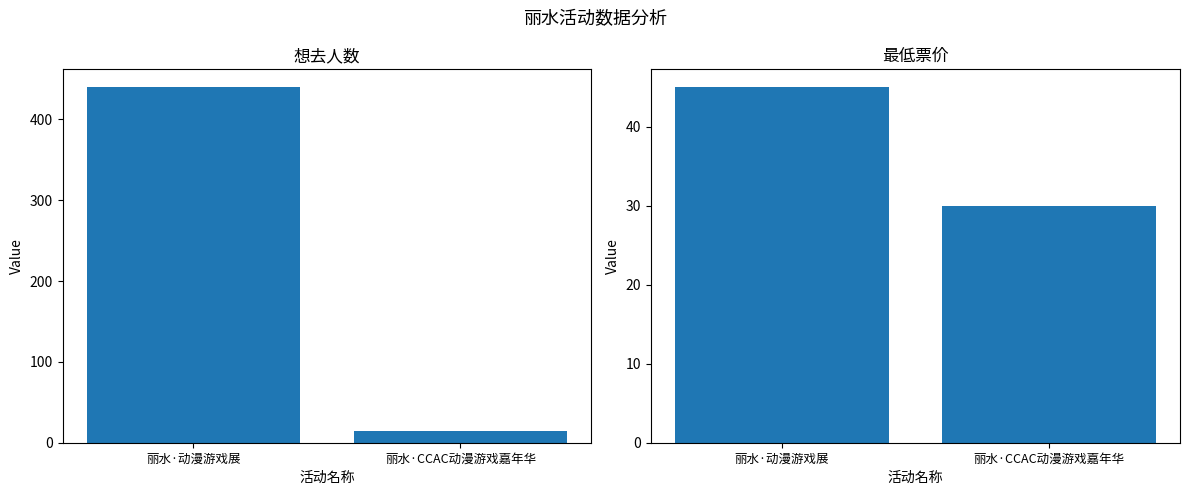

What is the highest value of the 最低票价 series?

45.0